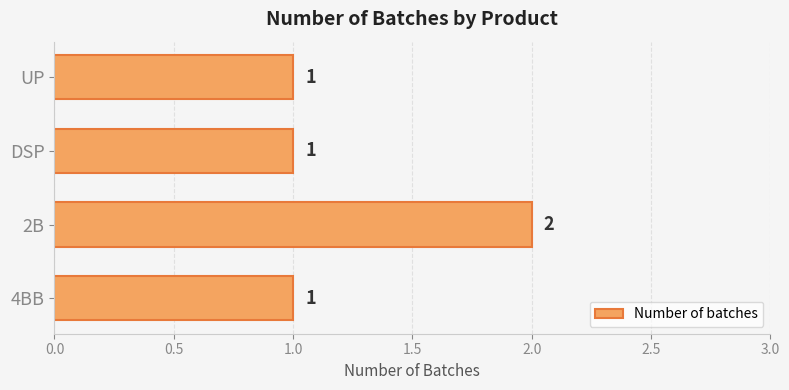

The value at 2B is 2. True or false?

True